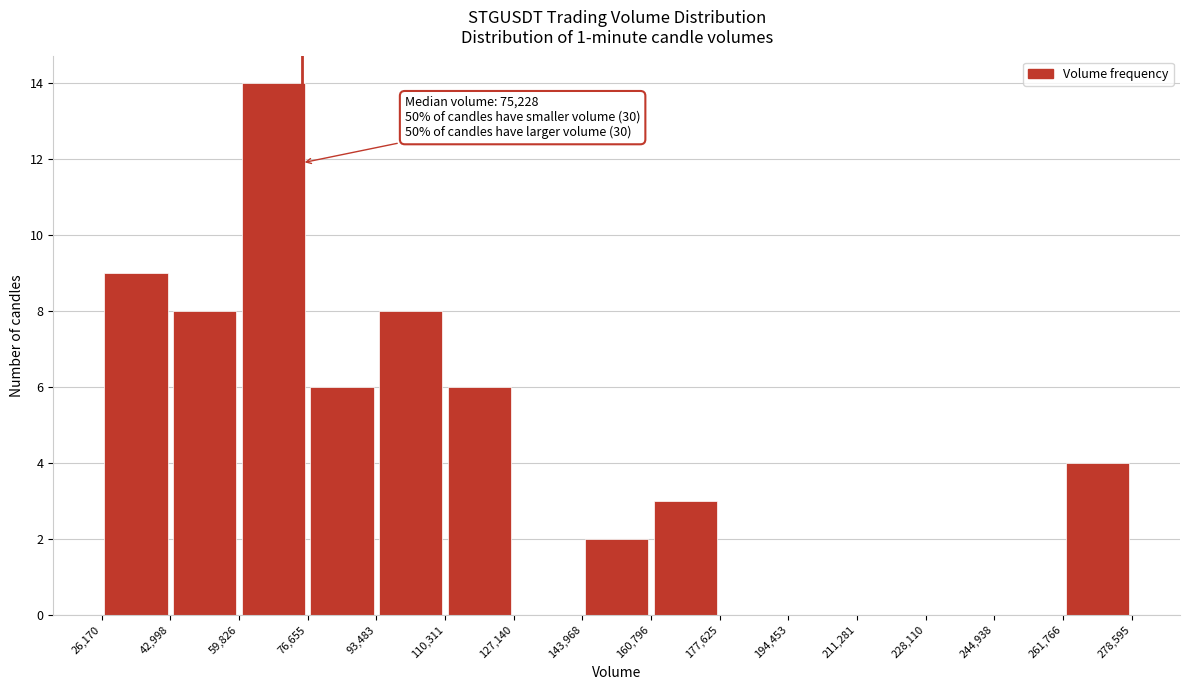

Which range on the x-axis has the tallest bar?

59,826 to 76,655